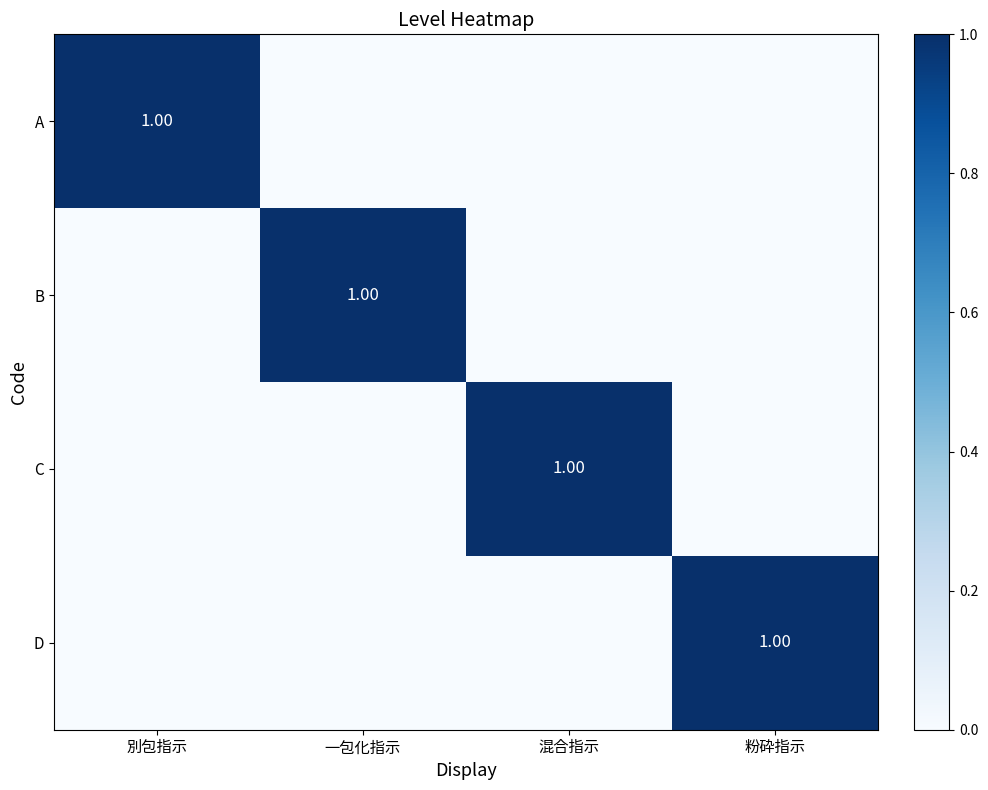

What is the maximum value shown in the chart?

1